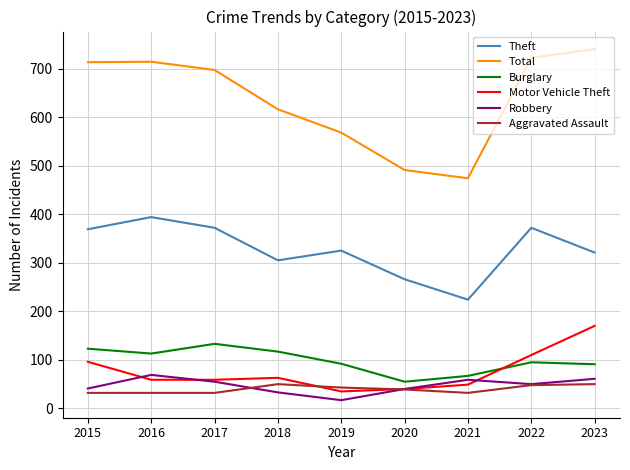

What is the sum of all Robbery values?

425